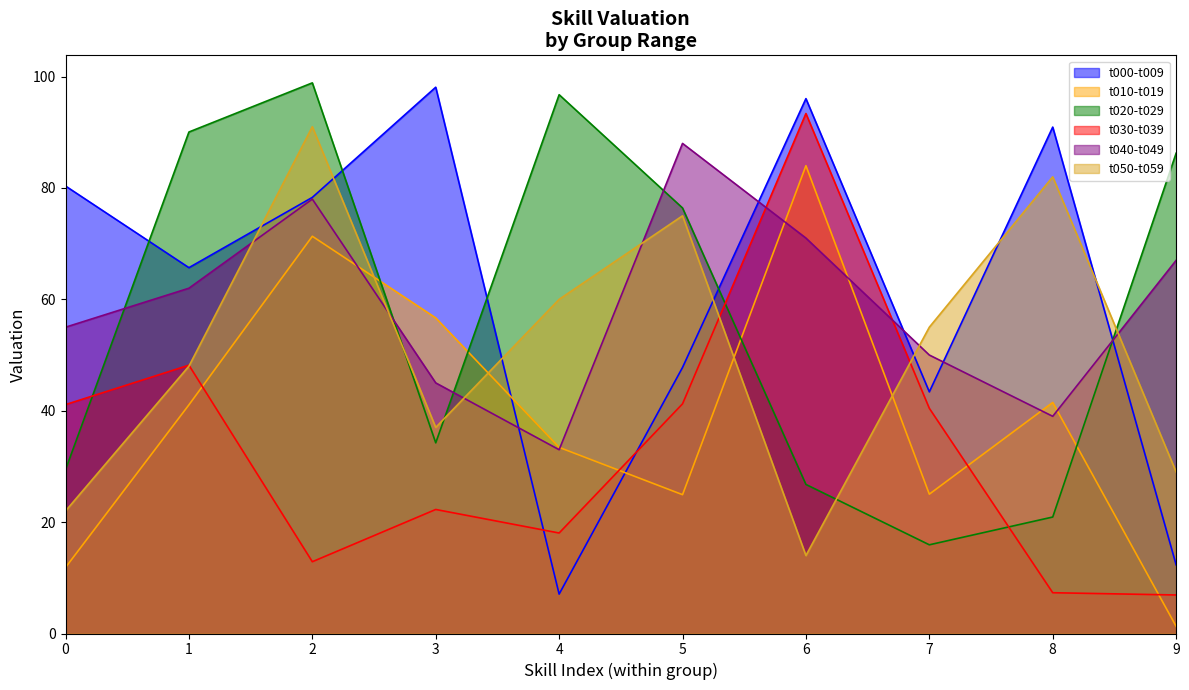

What is the approximate value of t040-t049 at 7?

50.0